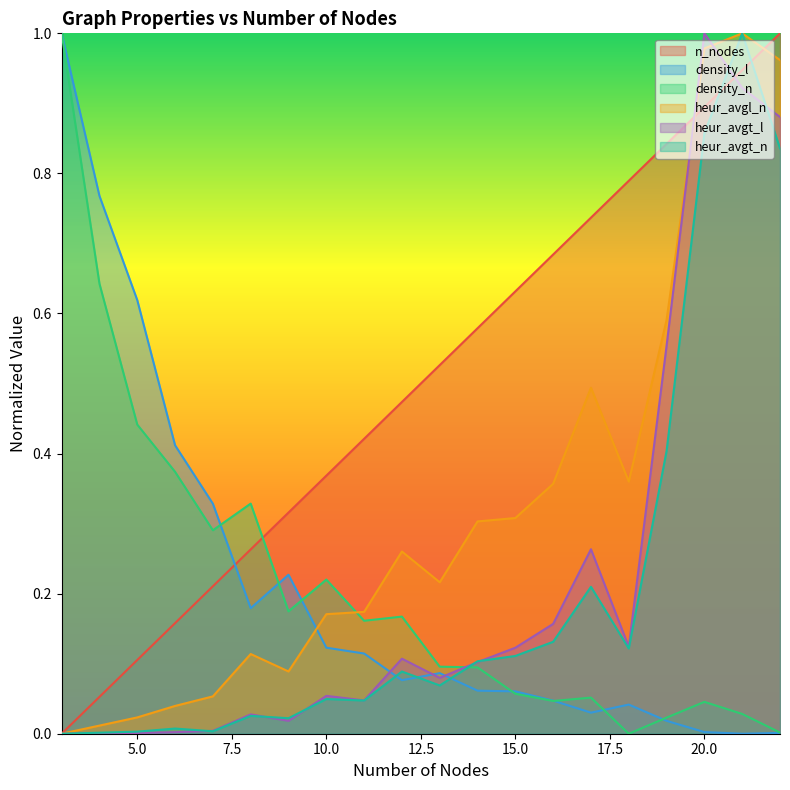

Is the value of density_n at 19 greater than the value of heur_avgl_n at 9?

No